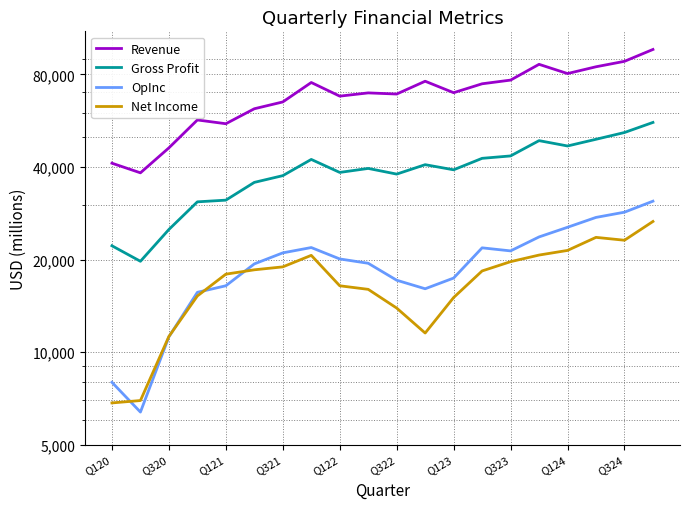

True or false: OpInc has a value of 9395 at Q323.

False